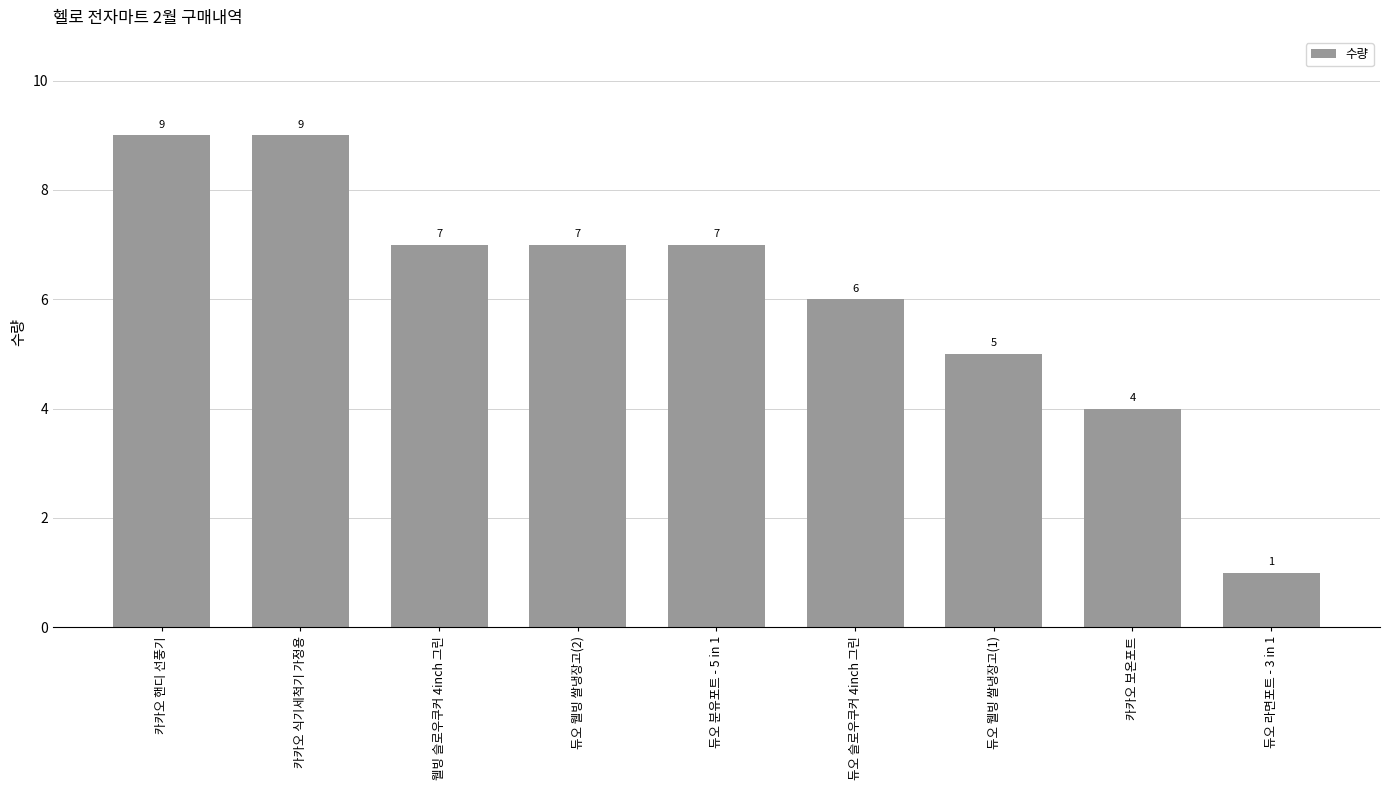

Which label corresponds to the smallest value in the chart?

듀오 라면포트 - 3 in 1